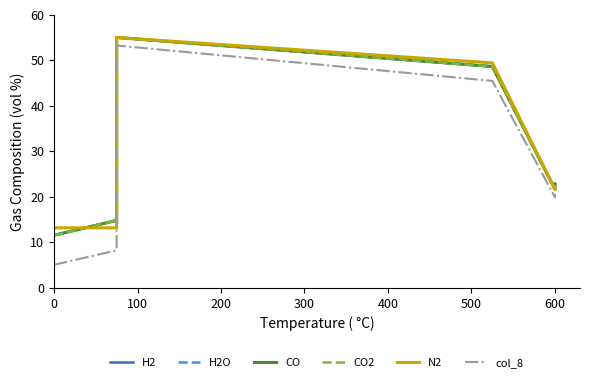

How many values in the H2 series are below 22?

3